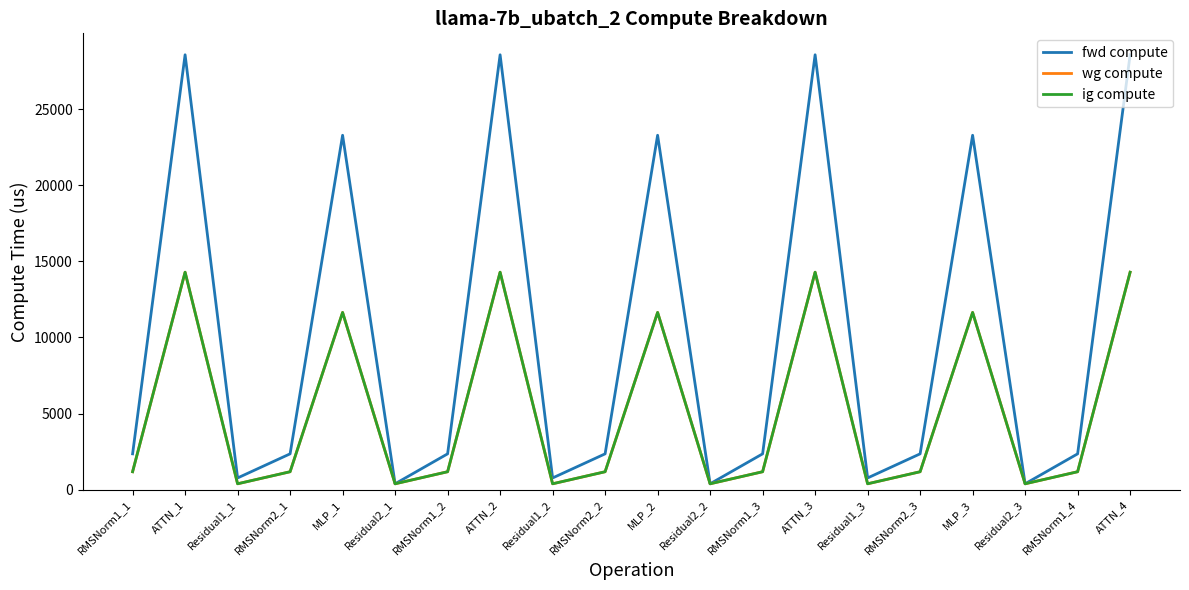

Which series has the widest spread of values?

fwd compute